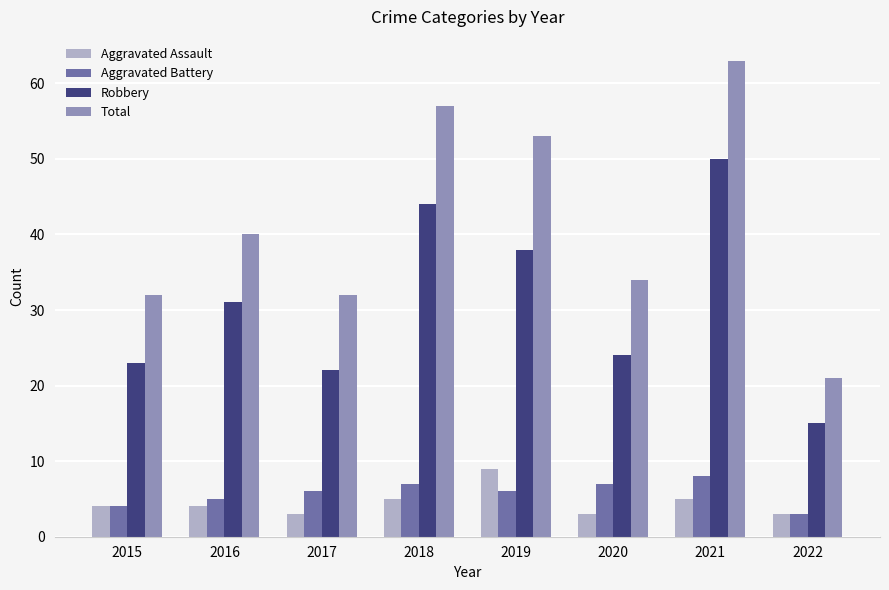

Which label corresponds to the largest value in the chart?

2021